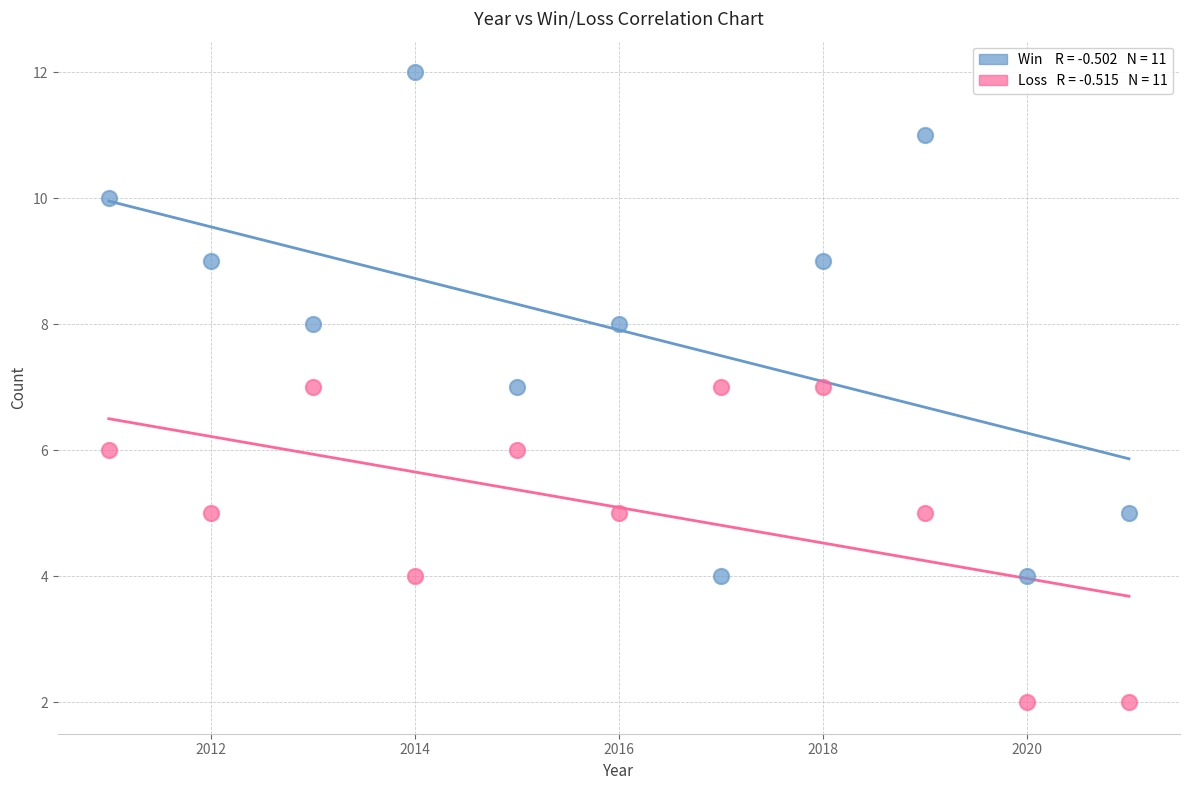

Across all data points, what is the range of X values (max minus min)?

10